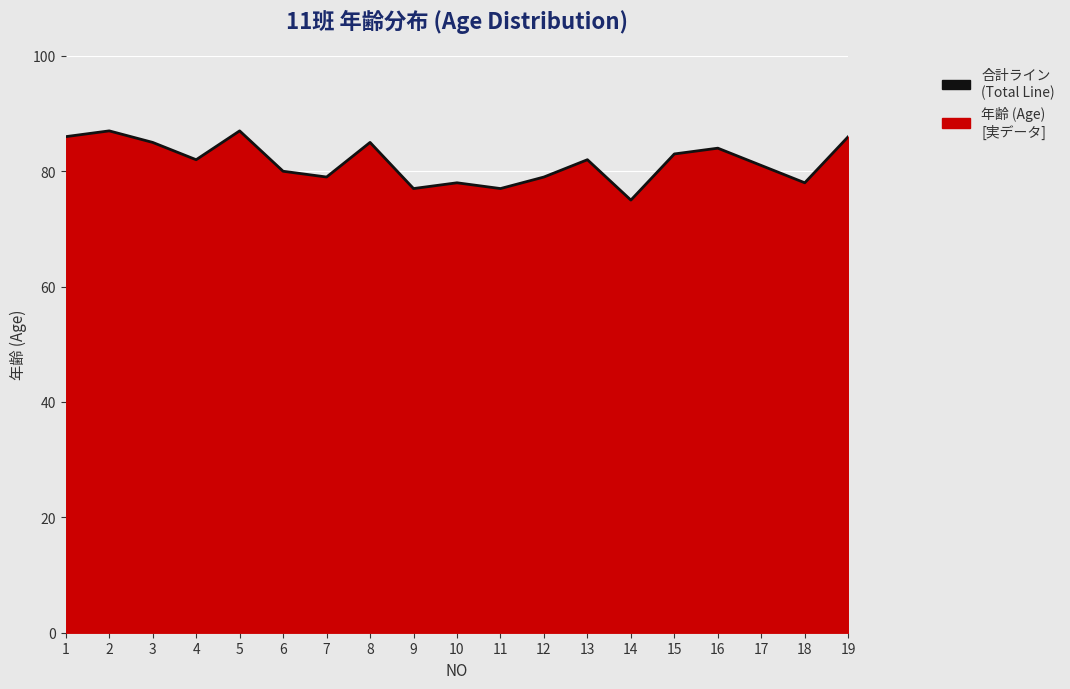

True or false: the data shows 29 at 19.

False